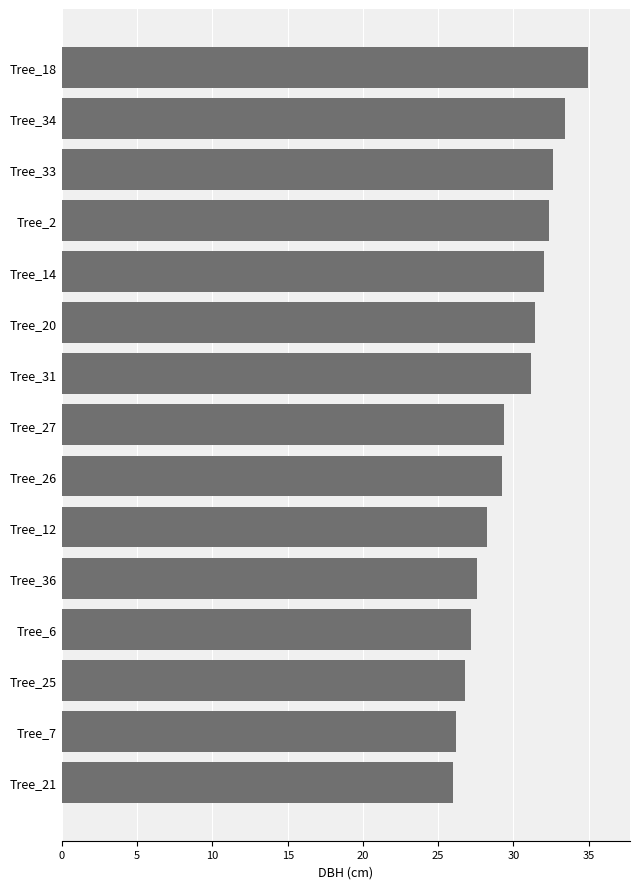

Approximately how many times larger is the value at Tree_12 compared to Tree_31?

0.9